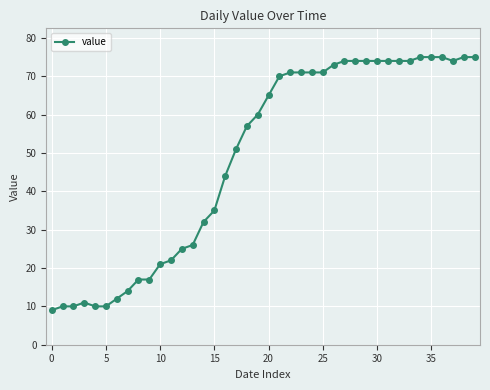

What is the maximum value shown in the chart?

75